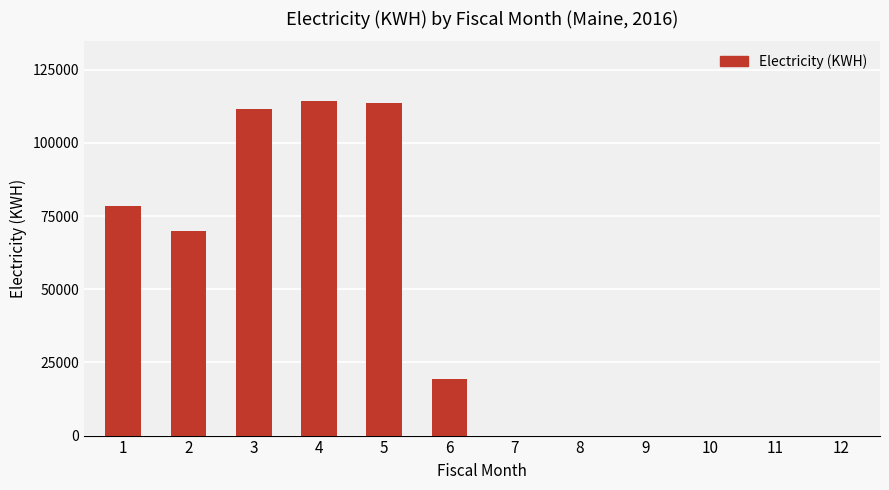

What is the maximum value shown in the chart?

114155